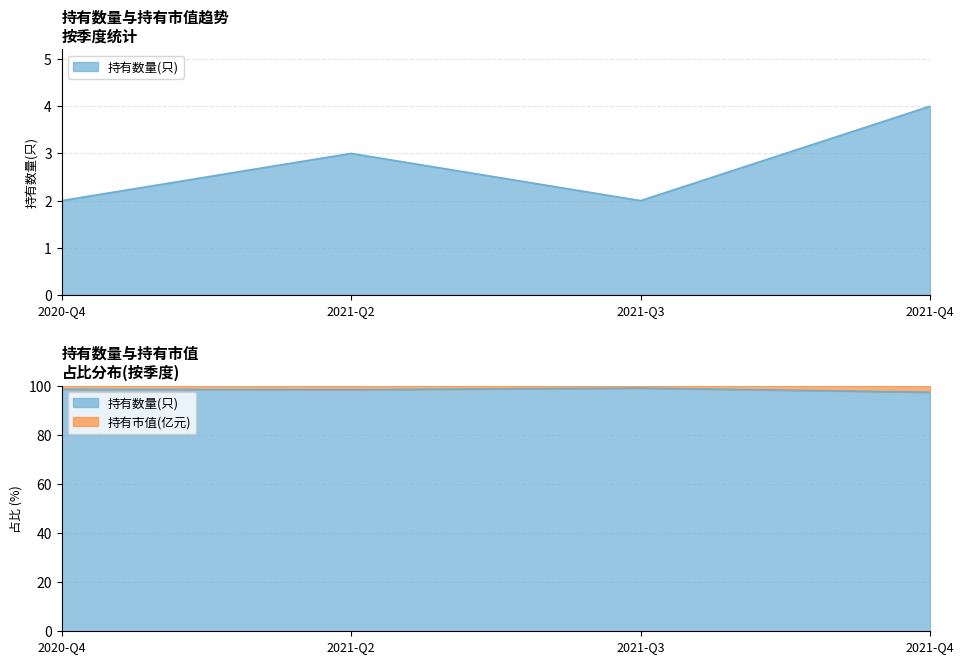

What are all the series names shown in the legend?

持有市值(亿元), 持有数量(只)